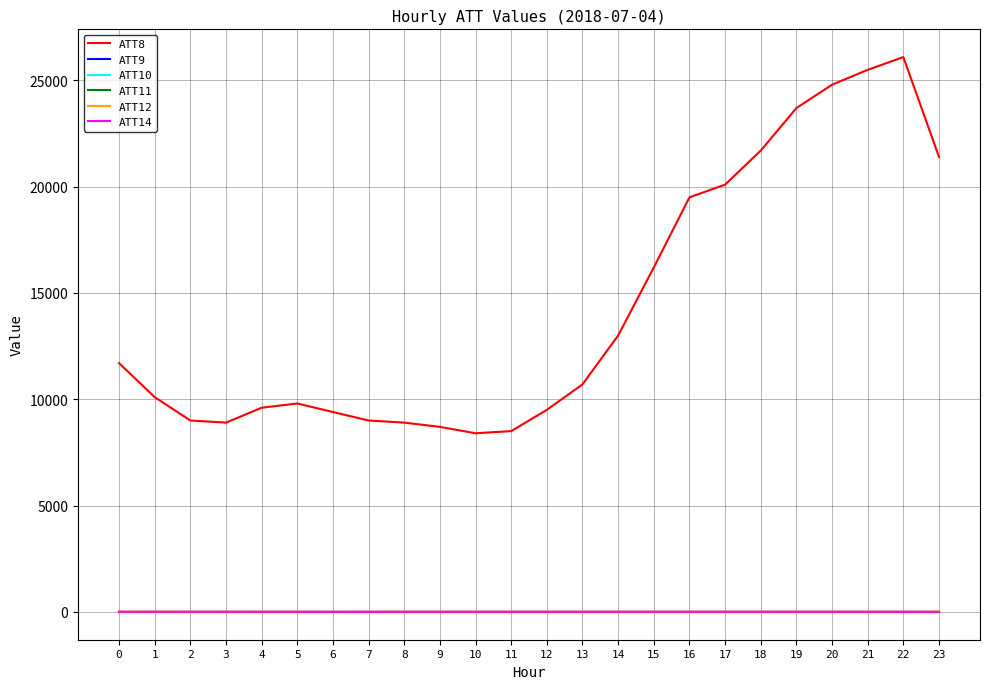

Rank the categories by ATT10 value from lowest to highest.

0, 1, 2, 3, 4, 5, 6, 7, 8, 9, 10, 11, 12, 13, 14, 15, 16, 17, 18, 19, 20, 21, 22, 23